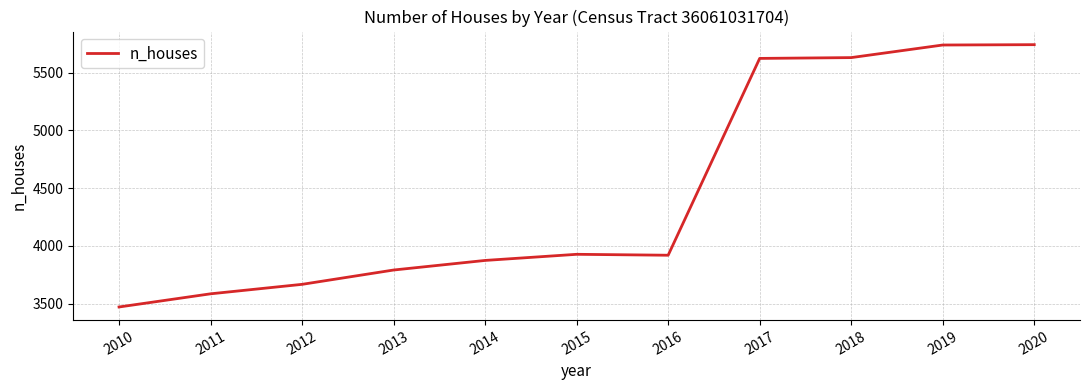

Approximately how many times larger is the value at 2013 compared to 2015?

1.0